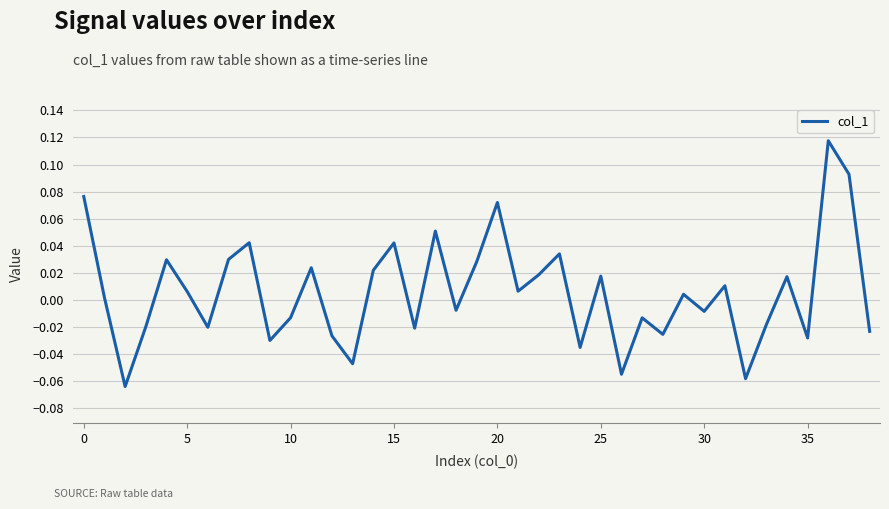

What is the difference between the maximum and minimum values?

0.2